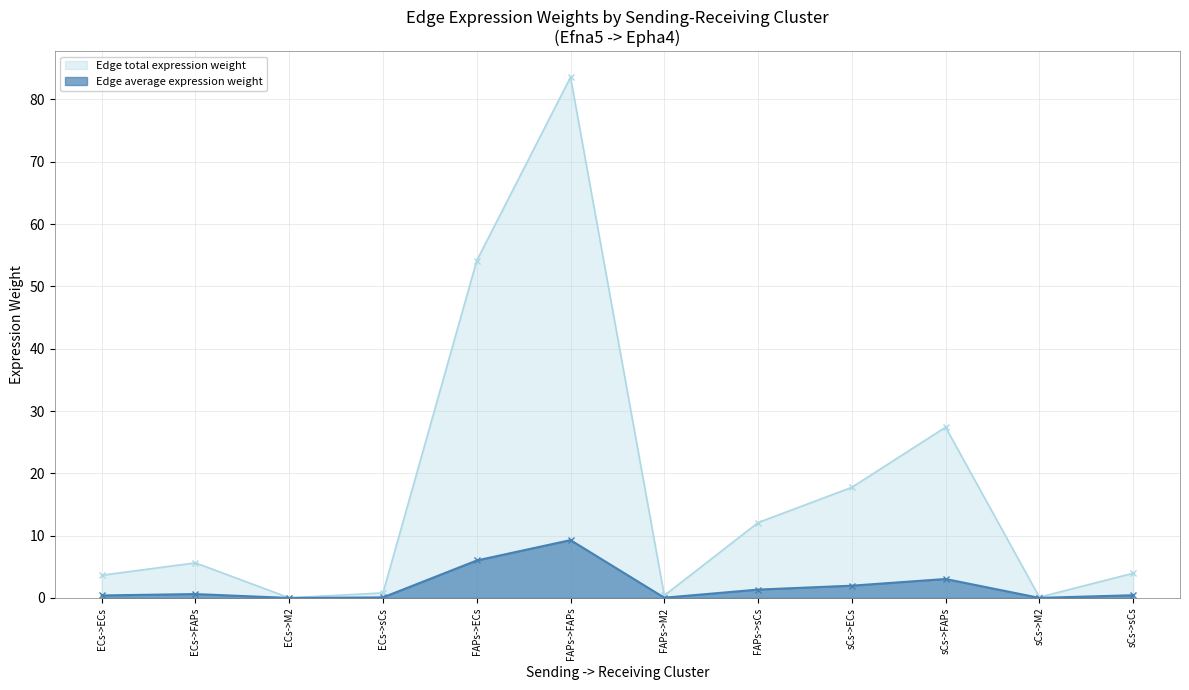

What is the difference between the maximum and second lowest values in the Edge average expression weight series?

9.3